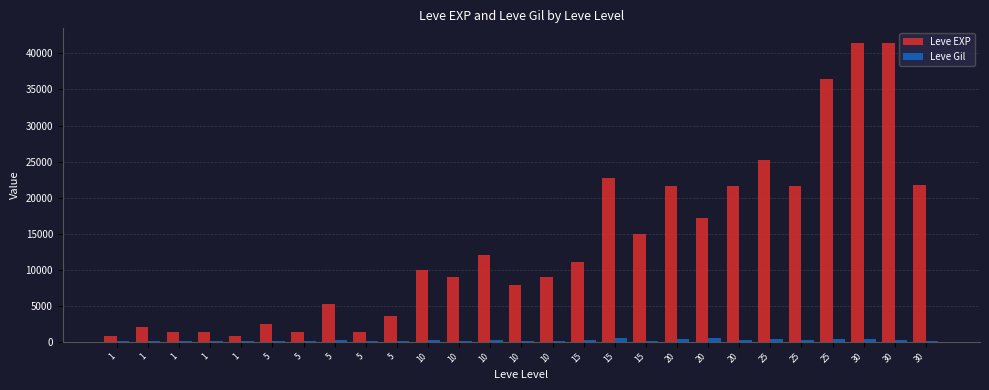

List the series in order of their peak value, highest first.

Leve EXP, Leve Gil